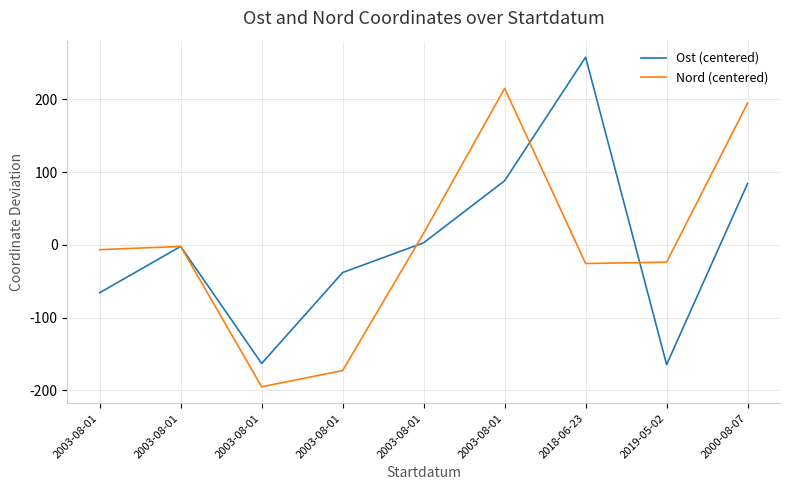

How many lines are shown in the chart?

2